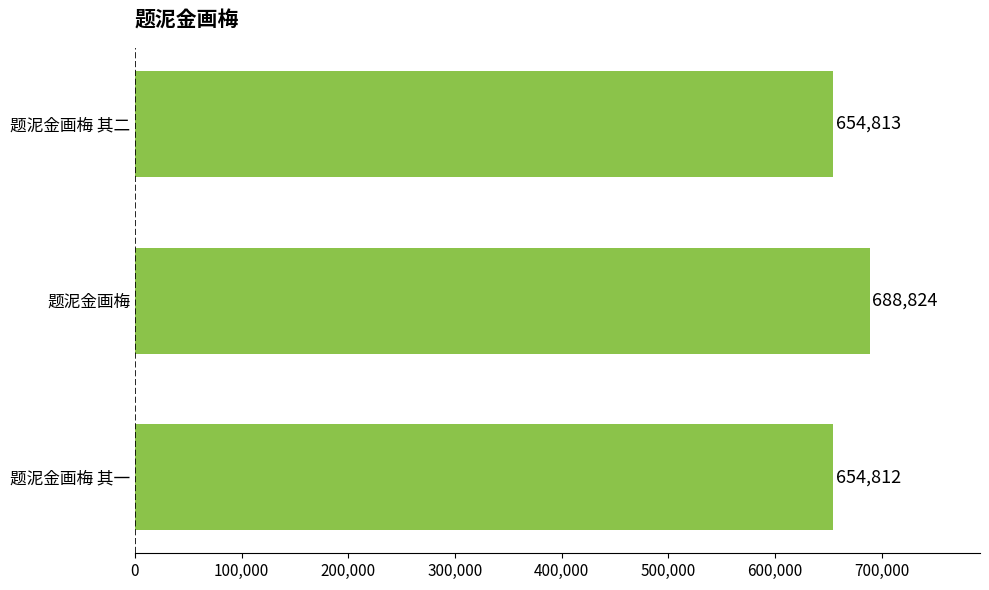

Does the chart contain any negative values?

No